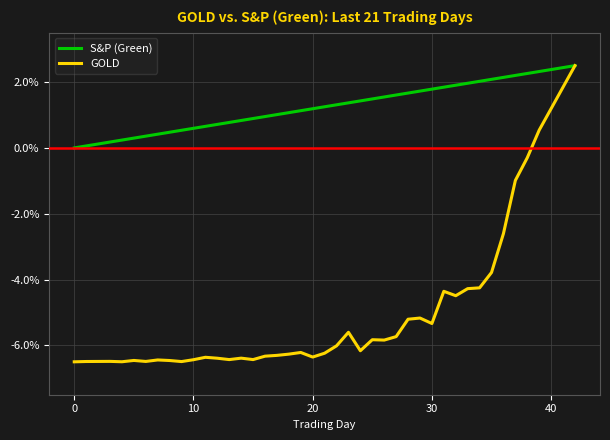

What is the maximum value shown in the chart?

2.5